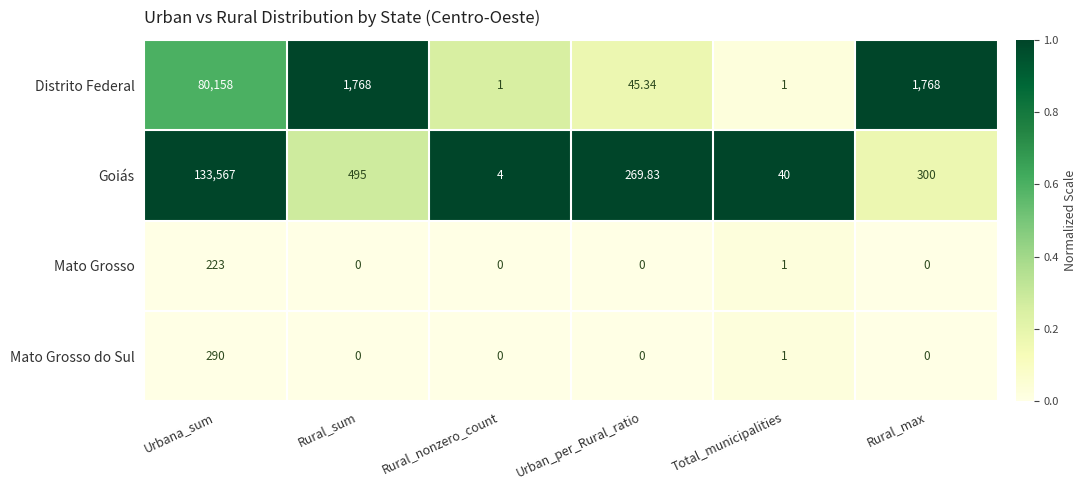

Which series has the widest spread of values?

Goiás